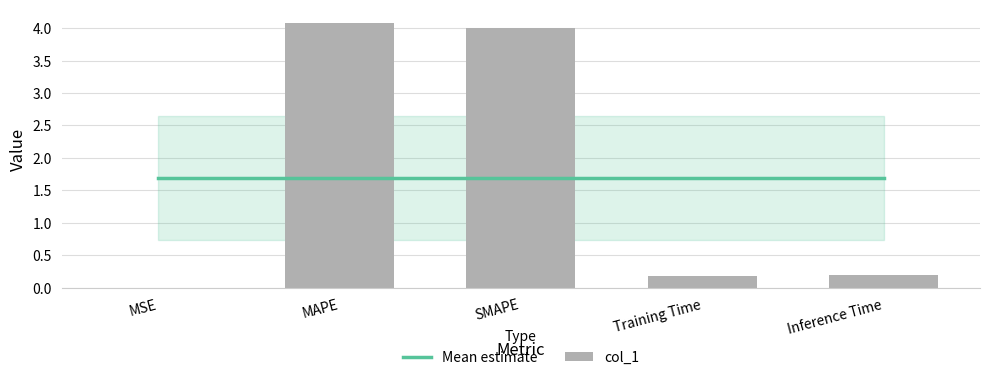

At which label is Mean estimate closest to 1?

MSE